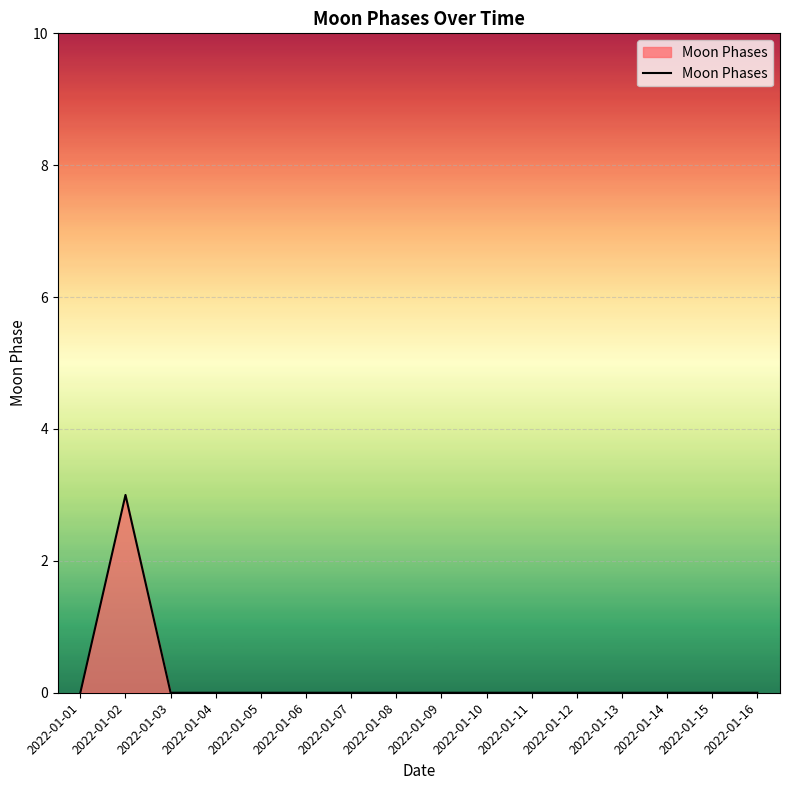

How many lines are shown in the chart?

1